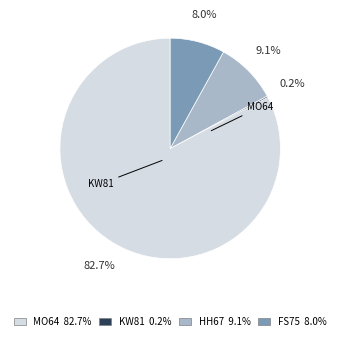

Which slice represents more than half of the pie?

MO64